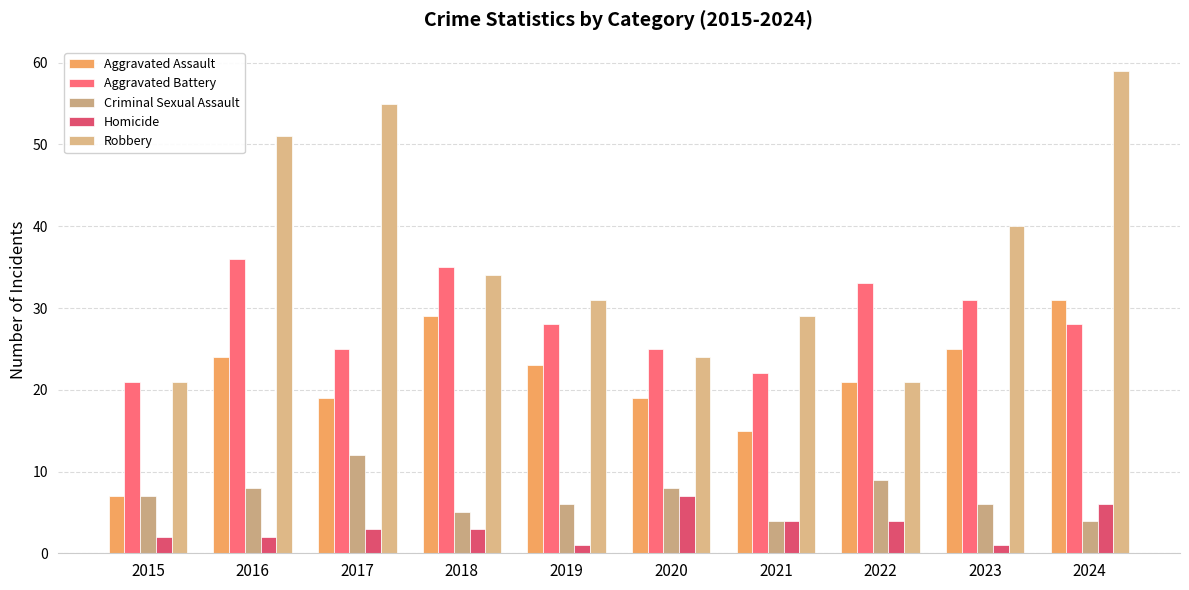

What are all the series names shown in the legend?

Aggravated Assault, Aggravated Battery, Criminal Sexual Assault, Homicide, Robbery